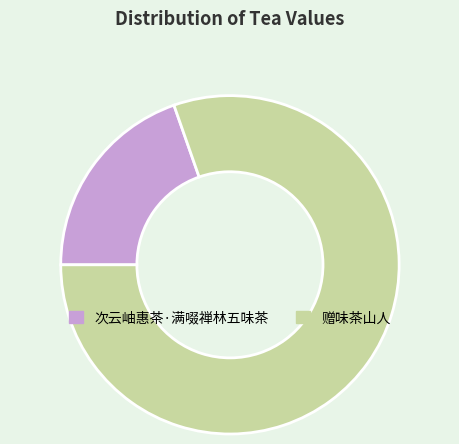

Which slice is the largest?

赠味茶山人